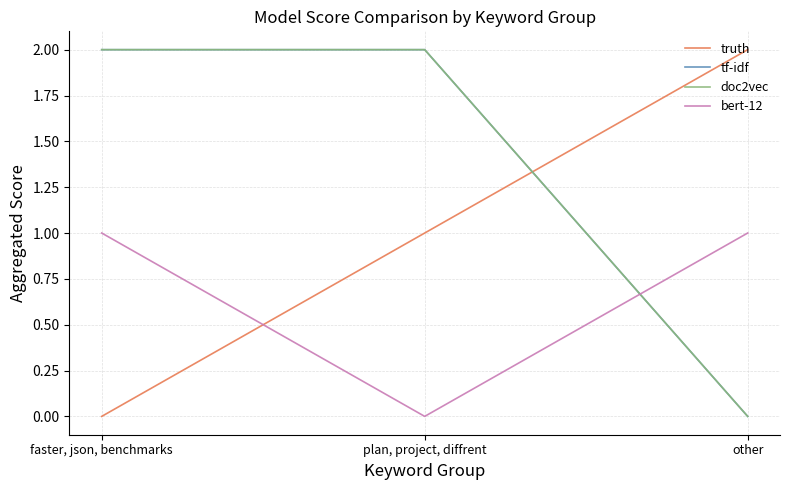

What value does the doc2vec series have at plan, project, diffrent?

2